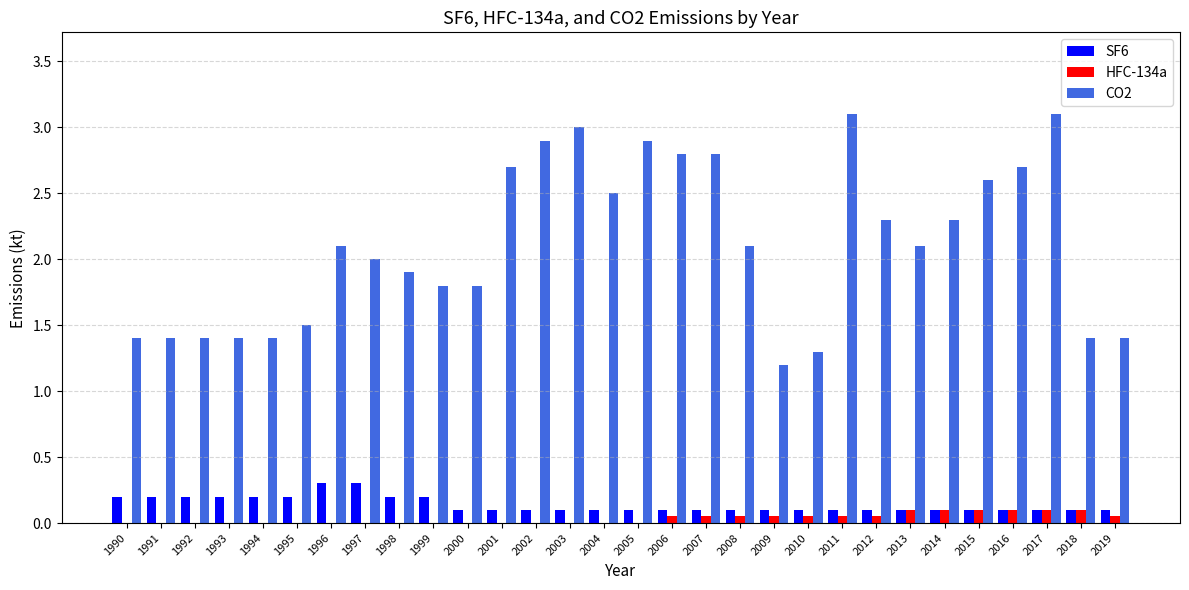

What is the sum of the SF6 values at 1992 and 1996?

0.5